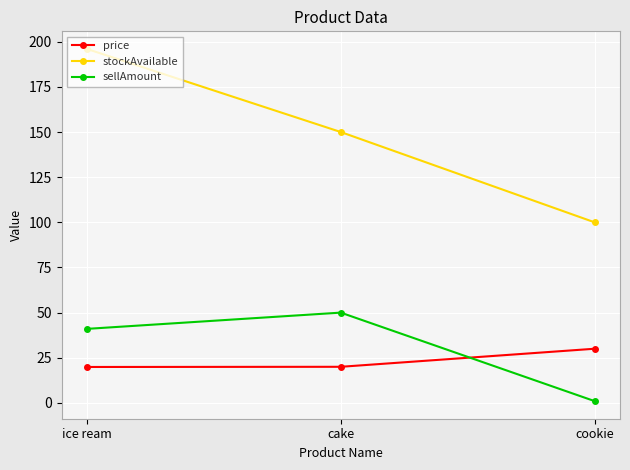

Does the chart have visible grid lines?

Yes